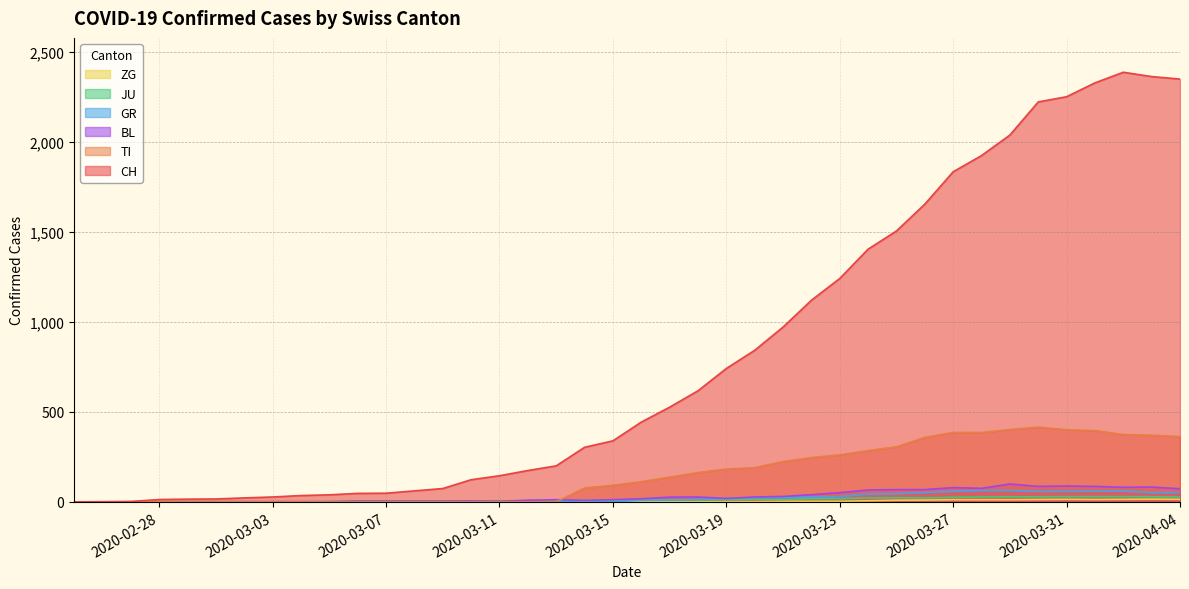

What are all the series names shown in the legend?

CH, TI, GR, JU, BL, ZG